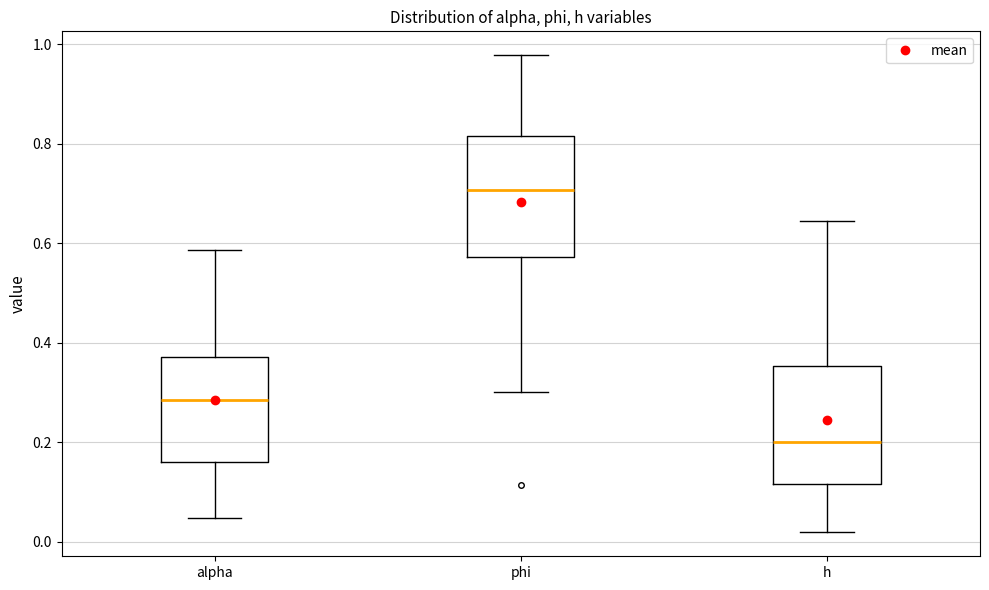

Where is the upper edge of the box for h on the y-axis? The values are not printed on the chart, so give them approximately, as read against the axis.

0.36